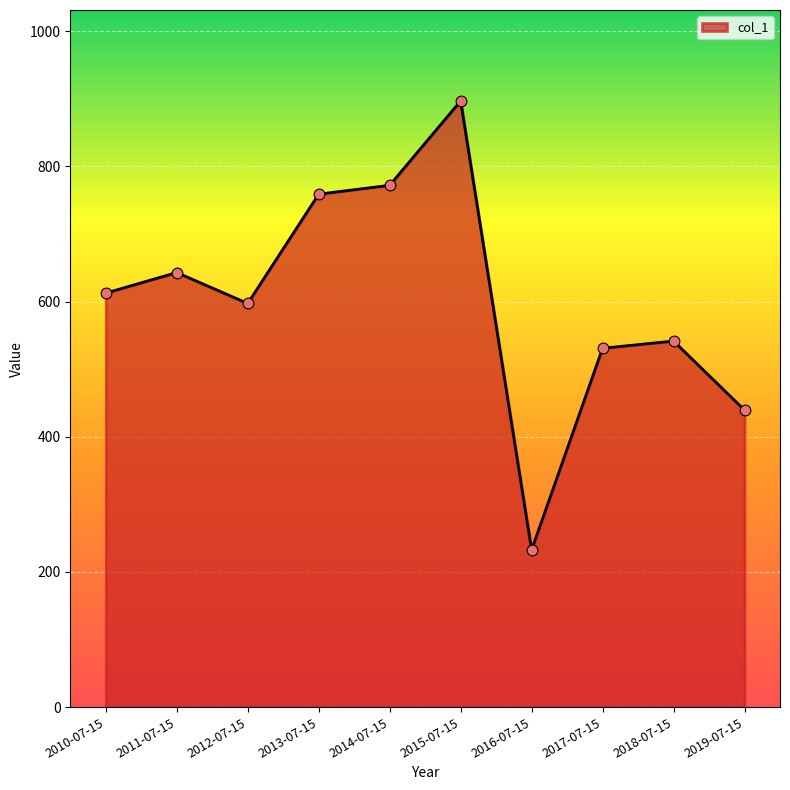

What is the change in value from 2011-07-15 to 2012-07-15?

-45.7